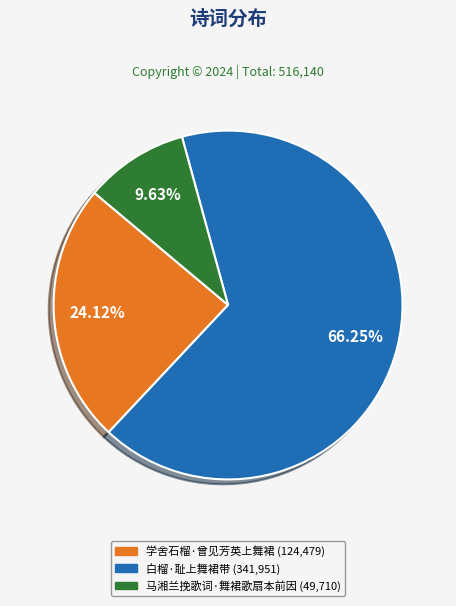

To the nearest percent, what is the average slice percentage?

33%